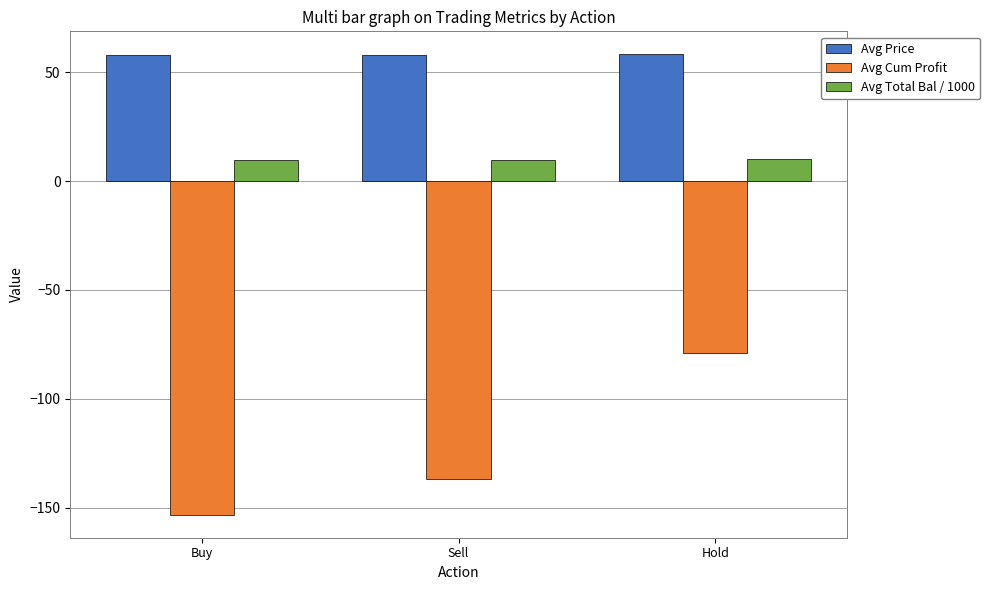

Is it true that Avg Total Bal / 1000 equals 9.8 at Buy?

True